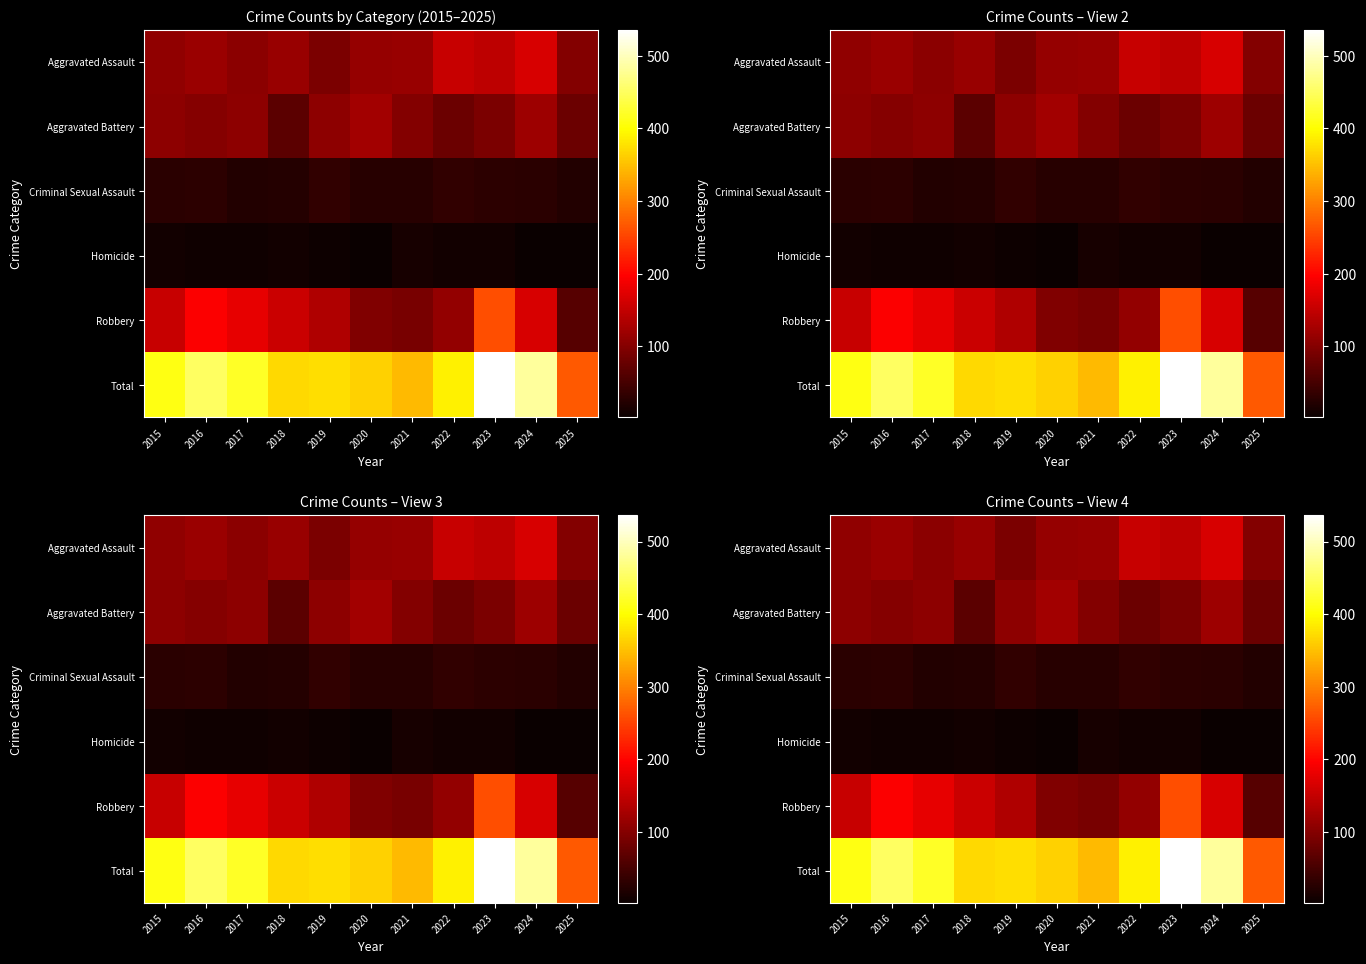

Which category has the highest value across all series?

2023